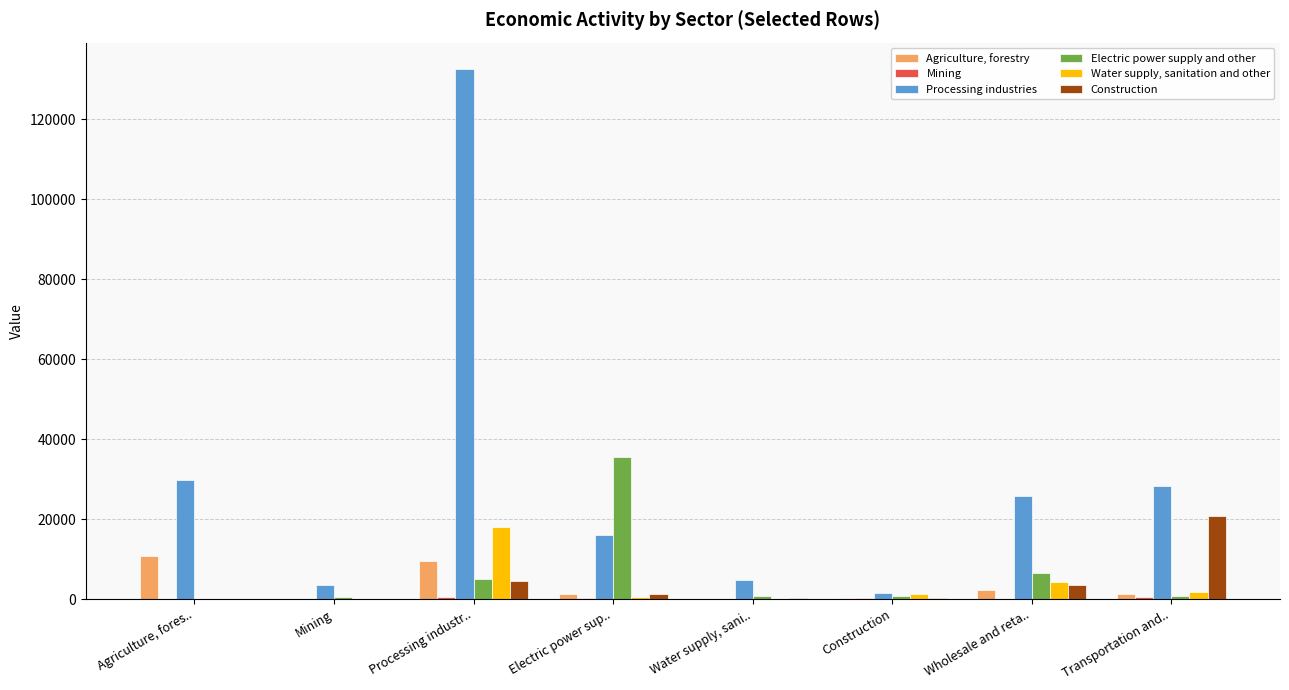

True or false: Agriculture, forestry has a value of 2239.7 at Agriculture, fores...

False